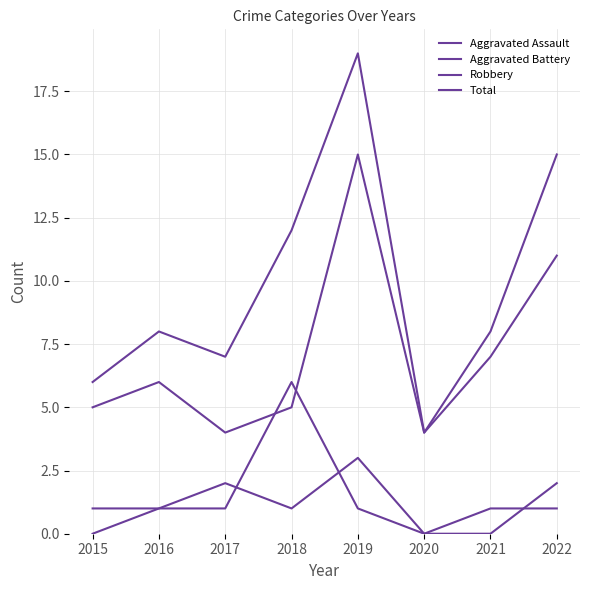

At which category does Aggravated Battery reach its first local peak?

2018